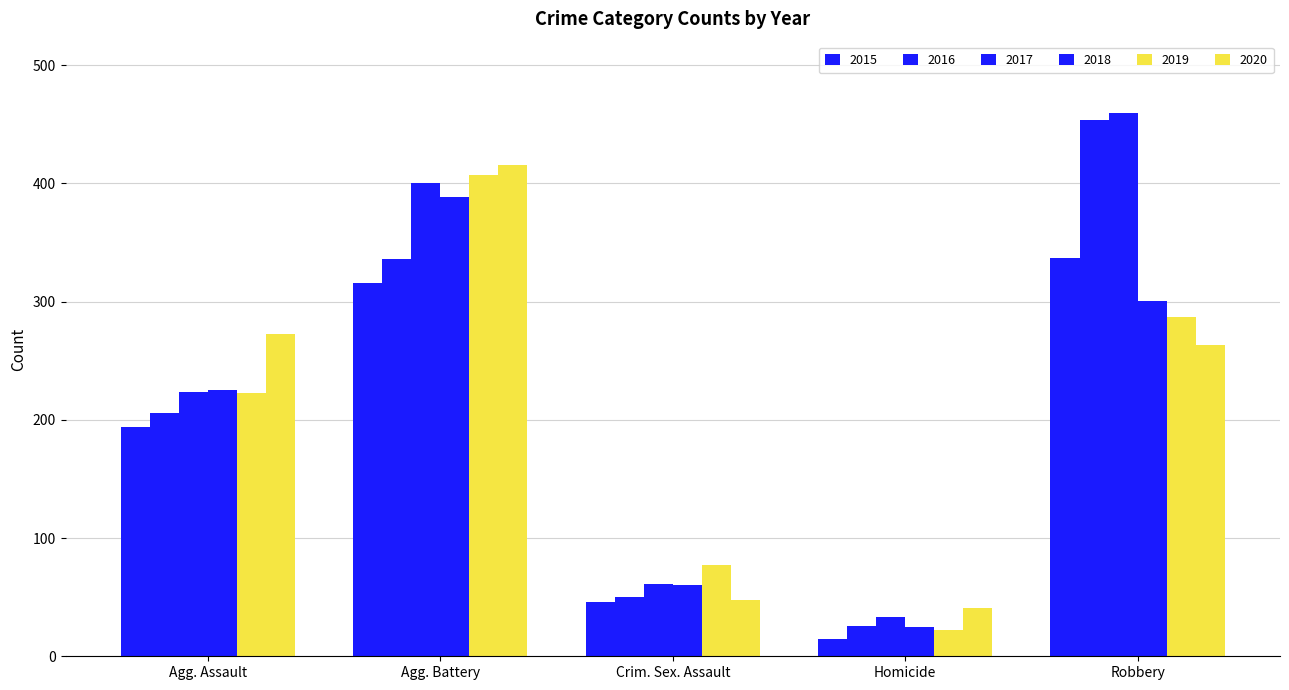

How many bars are there in total?

30